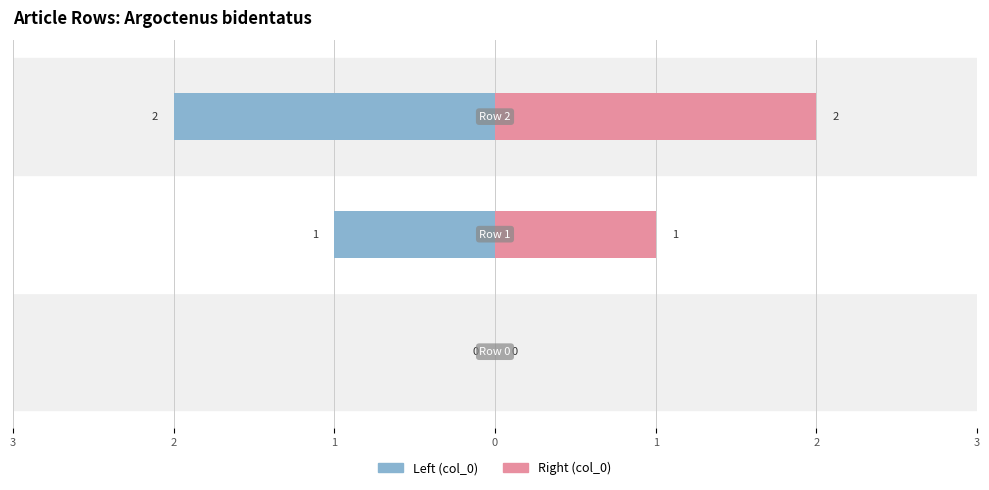

Rank the series by their average value, from lowest to highest.

Left, Right